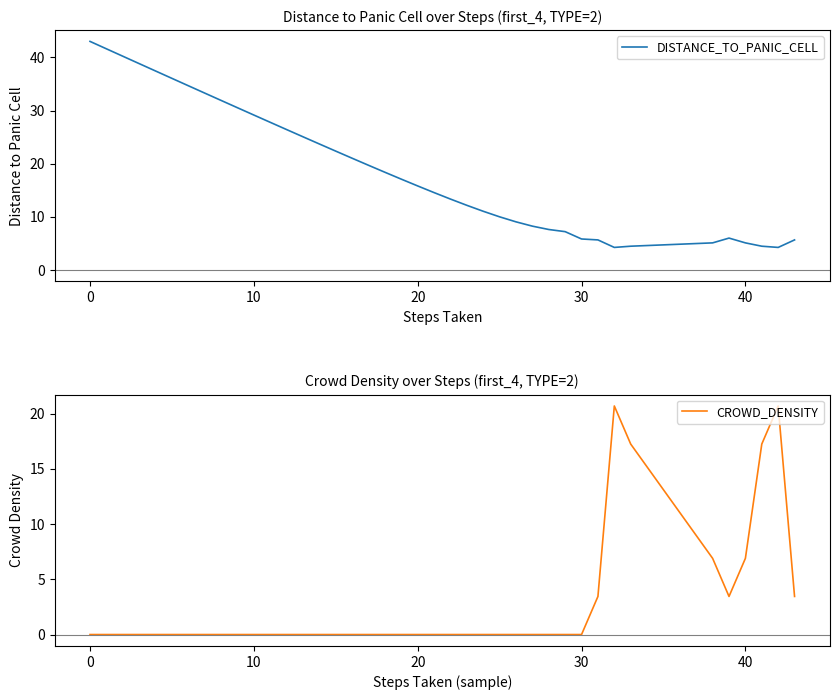

Which series ends up on top after the final intersection of DISTANCE_TO_PANIC_CELL and CROWD_DENSITY?

DISTANCE_TO_PANIC_CELL